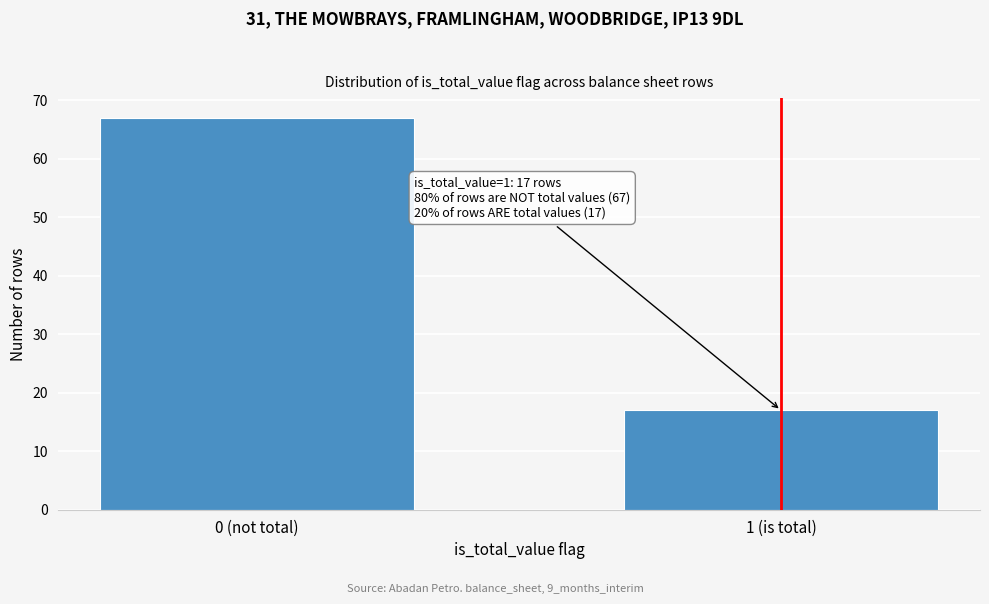

Reading left to right, what are all the values shown in this chart?

0 (not total)=67	1 (is total)=17